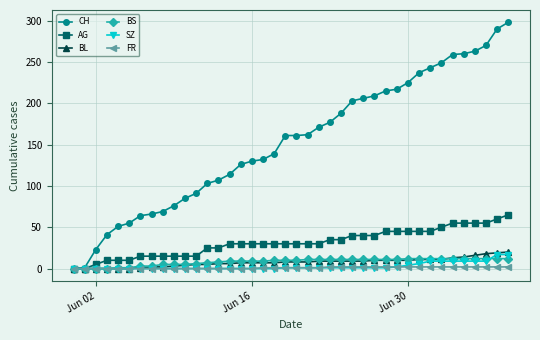

What is the greatest value displayed?

298